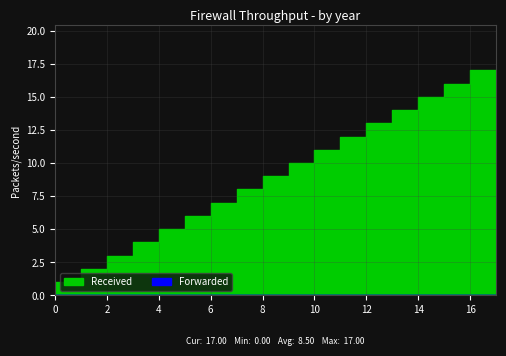

Count the number of values greater than 9.

8